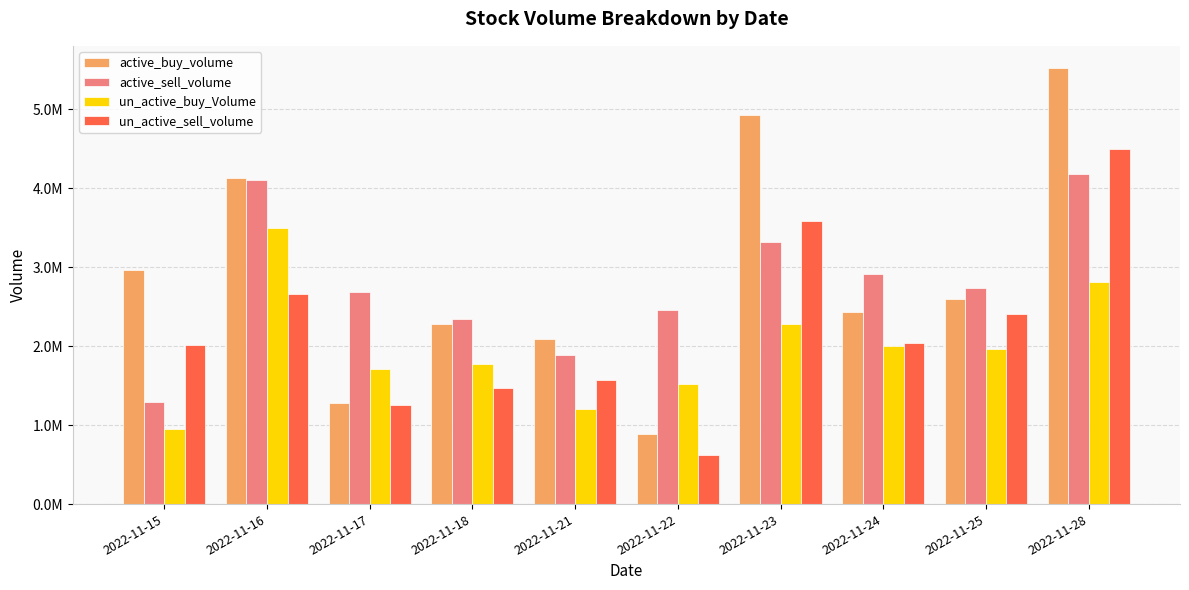

Reading left to right, transcribe all the data shown in this chart.

active_buy_volume: 2022-11-15=2963200	2022-11-16=4133245	2022-11-17=1280862	2022-11-18=2274742	2022-11-21=2087561	2022-11-22=888261	2022-11-23=4929789	2022-11-24=2429100	2022-11-25=2596900	2022-11-28=5526158
active_sell_volume: 2022-11-15=1298353	2022-11-16=4108200	2022-11-17=2688800	2022-11-18=2340558	2022-11-21=1881666	2022-11-22=2460946	2022-11-23=3318601	2022-11-24=2911100	2022-11-25=2732700	2022-11-28=4184200
un_active_buy_Volume: 2022-11-15=948335	2022-11-16=3498955	2022-11-17=1716496	2022-11-18=1779393	2022-11-21=1200805	2022-11-22=1518210	2022-11-23=2286300	2022-11-24=1996900	2022-11-25=1958300	2022-11-28=2808862
un_active_sell_volume: 2022-11-15=2020400	2022-11-16=2657000	2022-11-17=1248514	2022-11-18=1474576	2022-11-21=1573622	2022-11-22=622902	2022-11-23=3587089	2022-11-24=2039400	2022-11-25=2402200	2022-11-28=4501964